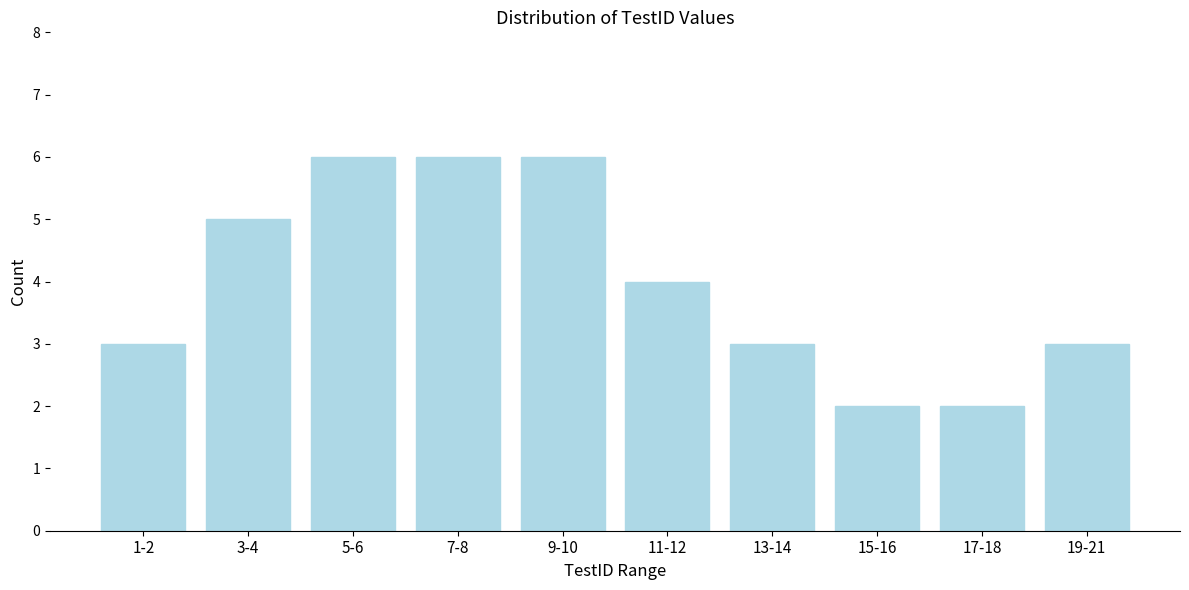

Reading left to right, what are all the values shown in this chart?

1-2=3	3-4=5	5-6=6	7-8=6	9-10=6	11-12=4	13-14=3	15-16=2	17-18=2	19-21=3